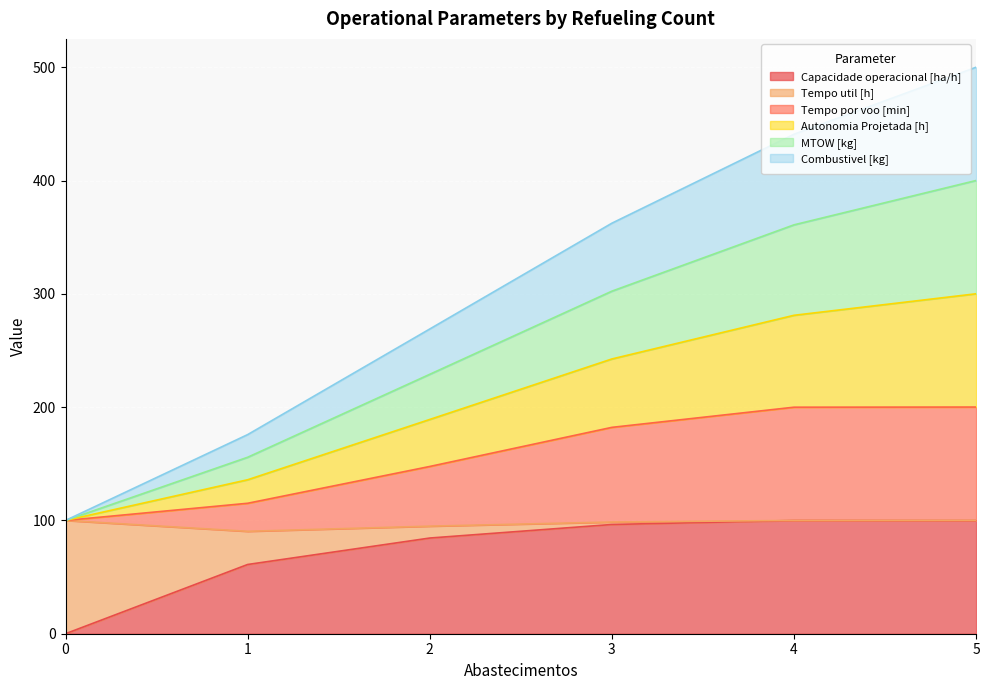

What is the total value across all series at 0?

100.0